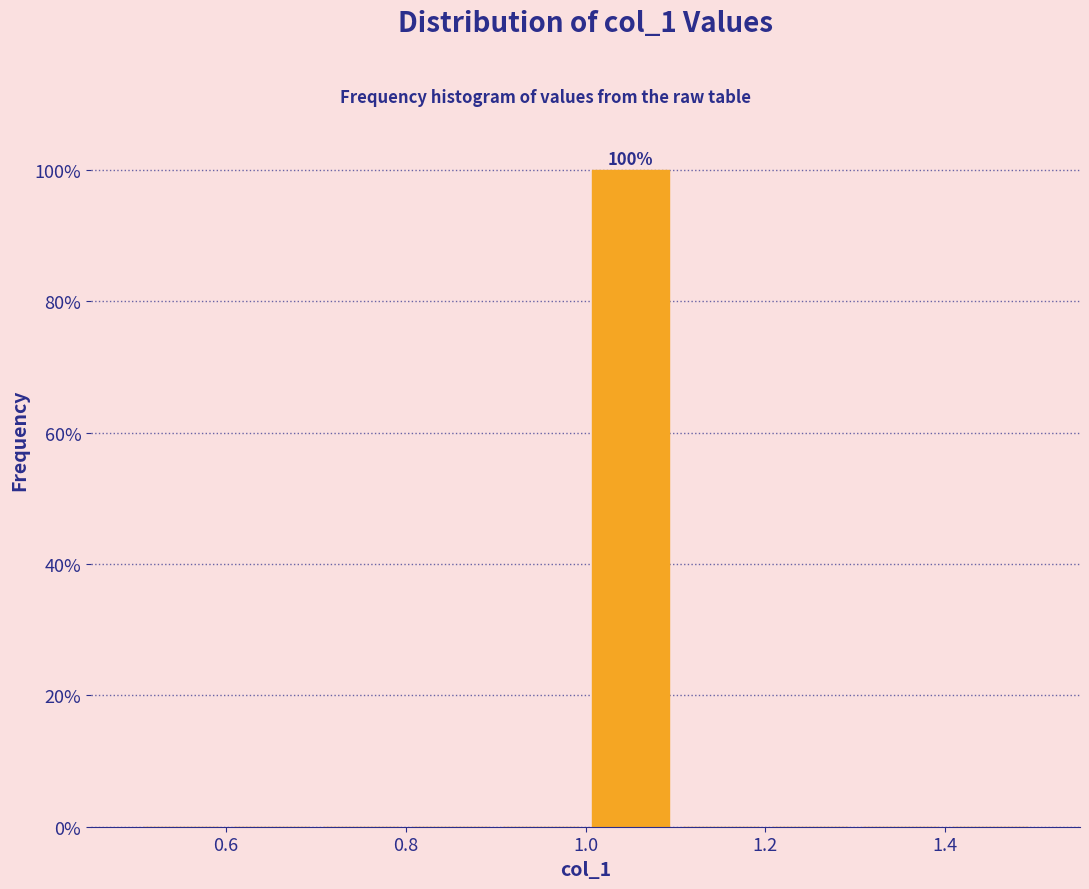

Over which range of the x-axis is the bar tallest?

1.0 to 1.1